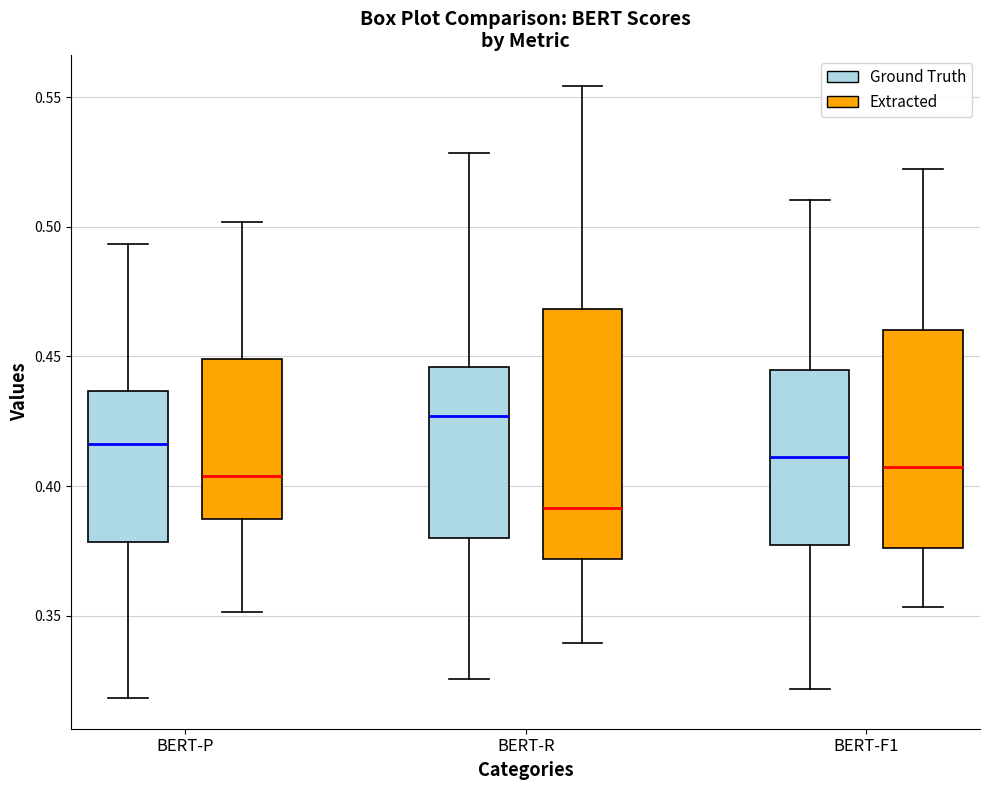

Where is the lower edge of the box for BERT-P (Extracted) on the y-axis? The values are not printed on the chart, so give them approximately, as read against the axis.

0.385